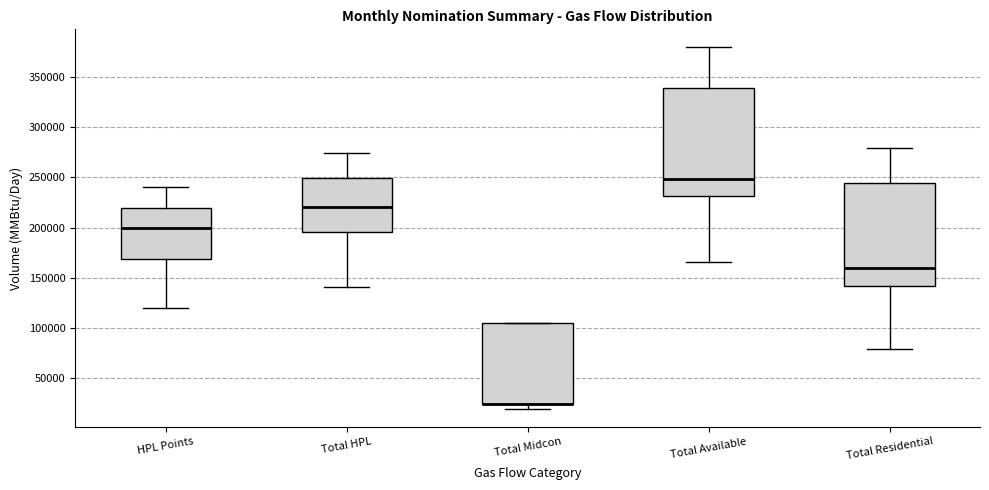

Reading left to right, read every box against the y-axis: the position of its median line, the range the box covers, and the ends of its whiskers. The values are not printed on the chart, so give them approximately, as read against the axis.

HPL Points: median 200000, box 170000 to 220000, whiskers 120000 to 240000
Total HPL: median 220000, box 195000 to 250000, whiskers 140000 to 275000
Total Midcon: median 25000 (drawn on the box's lower edge), box 25000 to 105000, whiskers 20000 to 105000
Total Available: median 250000, box 230000 to 340000, whiskers 165000 to 380000
Total Residential: median 160000, box 140000 to 245000, whiskers 80000 to 280000